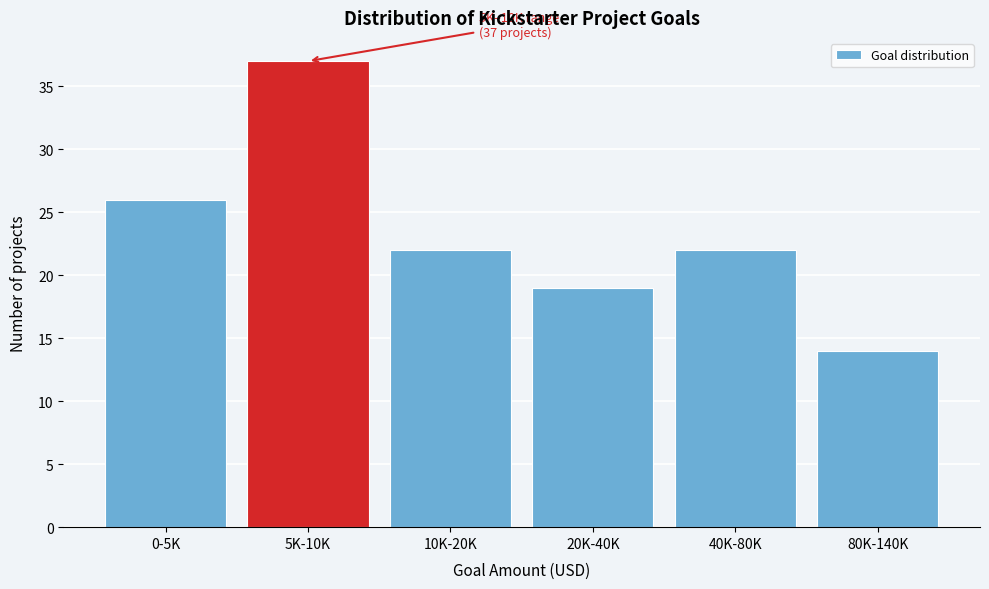

Reading left to right, extract all data points from this chart.

0-5K=26	5K-10K=37	10K-20K=22	20K-40K=19	40K-80K=22	80K-140K=14